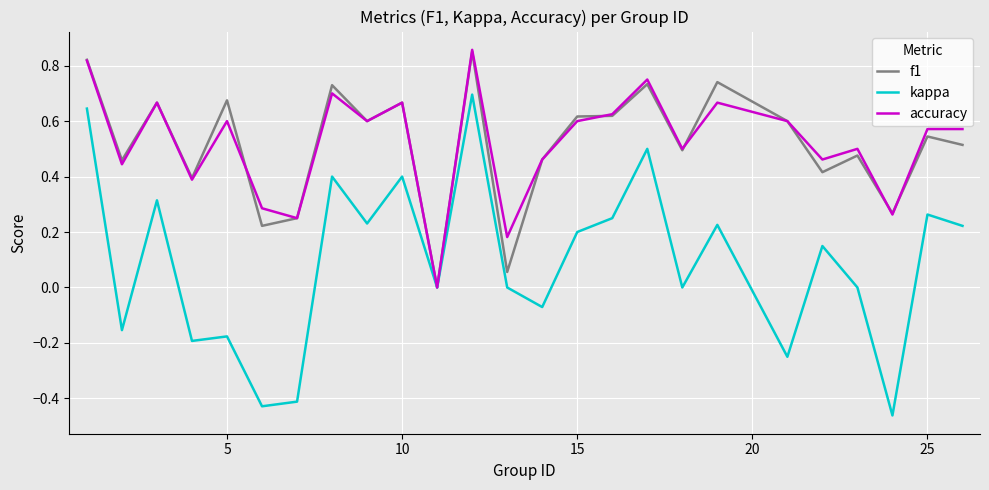

Which series has the largest range (max minus min)?

kappa